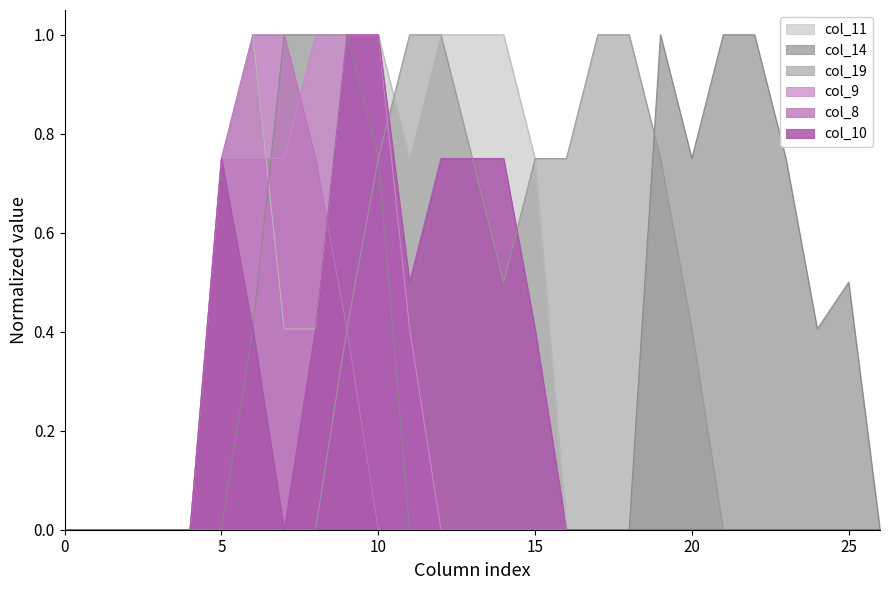

Does the chart display data point markers on the line(s)?

No